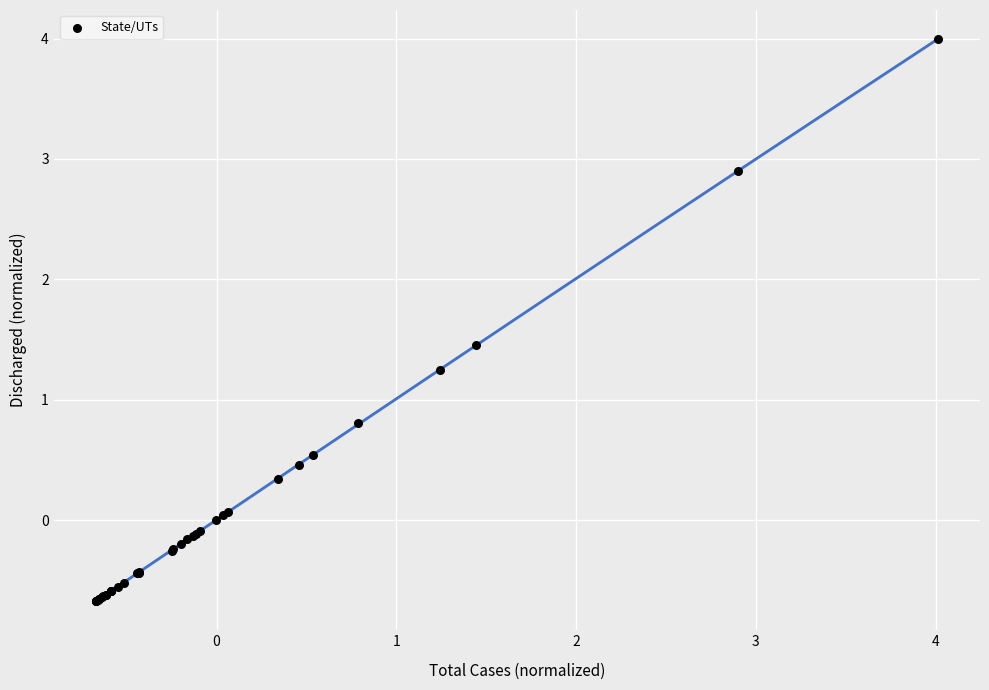

What Y value in the scatter plot is closest to 1?

0.8